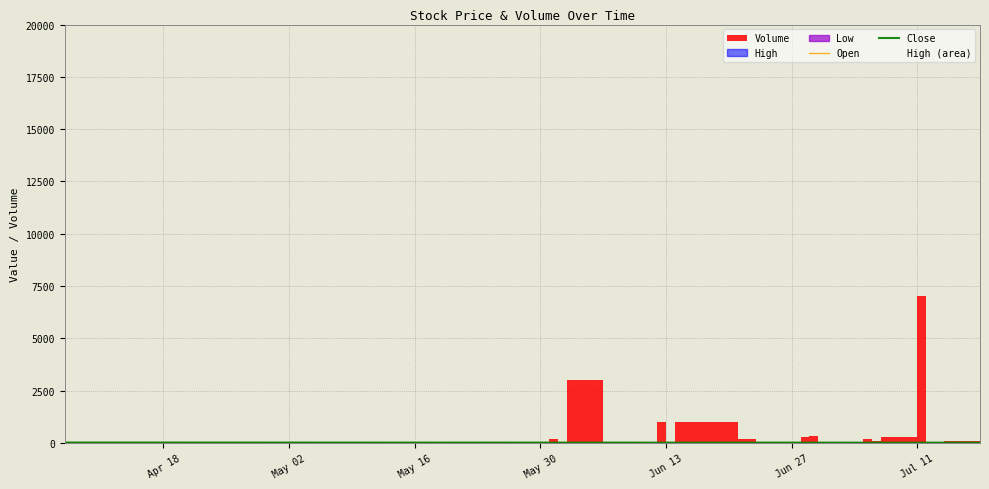

The Close series shows 31.1 at 11. True or false?

False